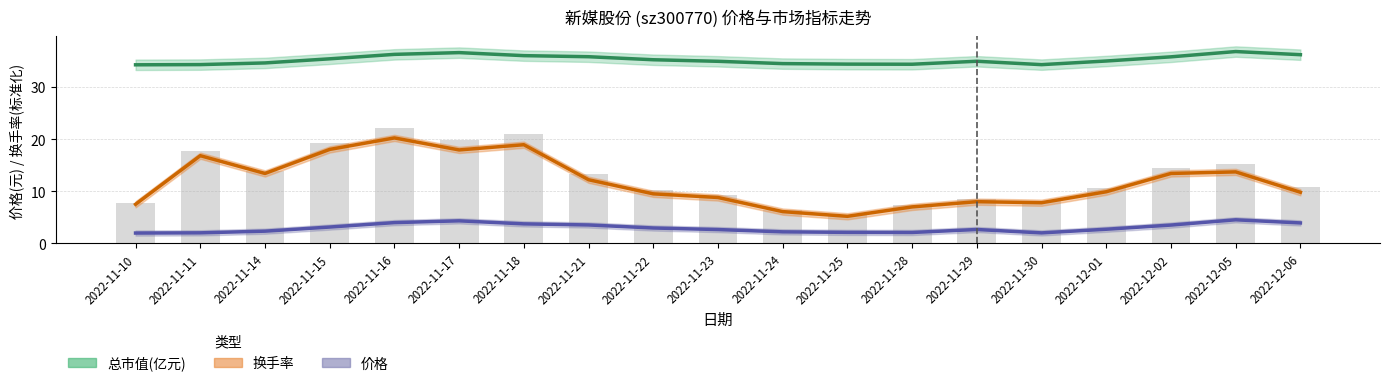

What is the label of the 15th bar from the right?

2022-11-16